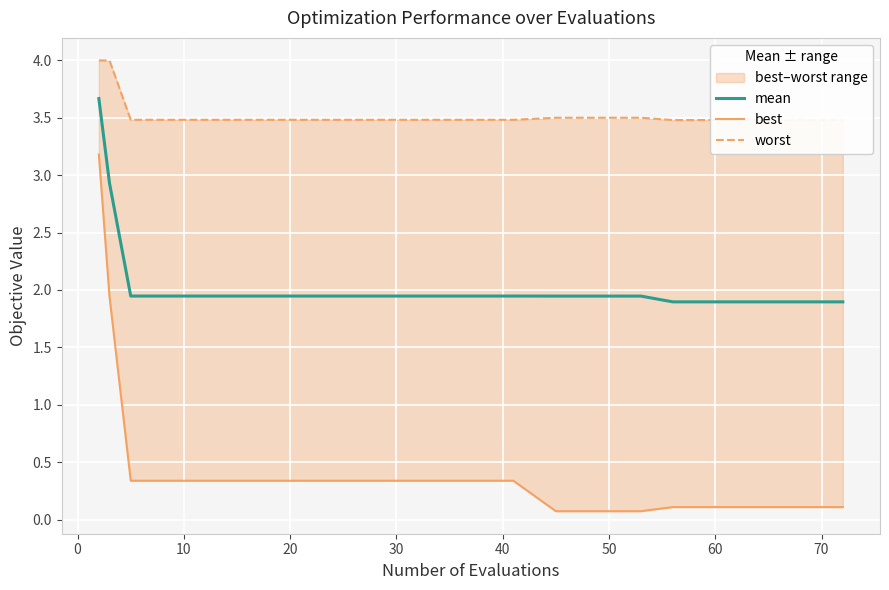

True or false: mean has a value of 1.9 at 60.

True